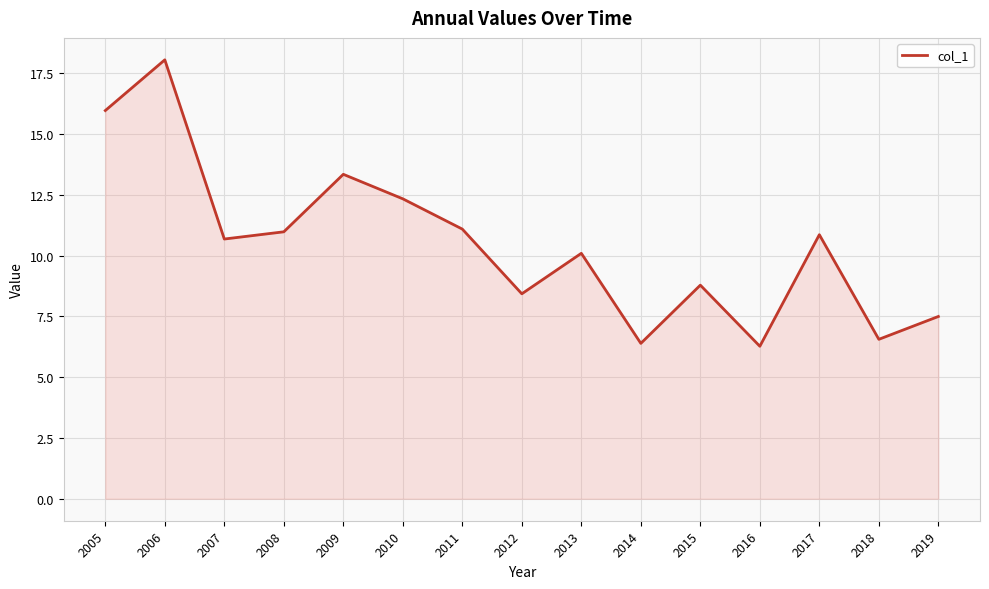

The chart shows a value of 5.0 at 2011. True or false?

False